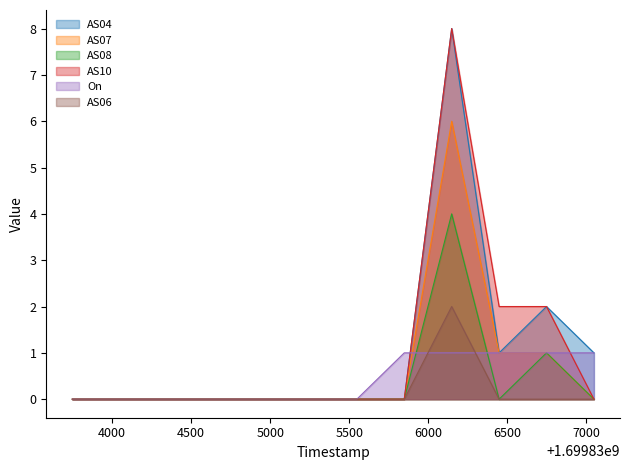

Reading right to left, what are all the values shown in this chart?

AS04: 1	2	1	8	0	0	0	0	0	0	0	0
AS07: 0	1	1	6	0	0	0	0	0	0	0	0
AS08: 0	1	0	4	0	0	0	0	0	0	0	0
AS10: 0	2	2	8	0	0	0	0	0	0	0	0
On: 1	1	1	1	1	0	0	0	0	0	0	0
AS06: 0	0	0	2	0	0	0	0	0	0	0	0